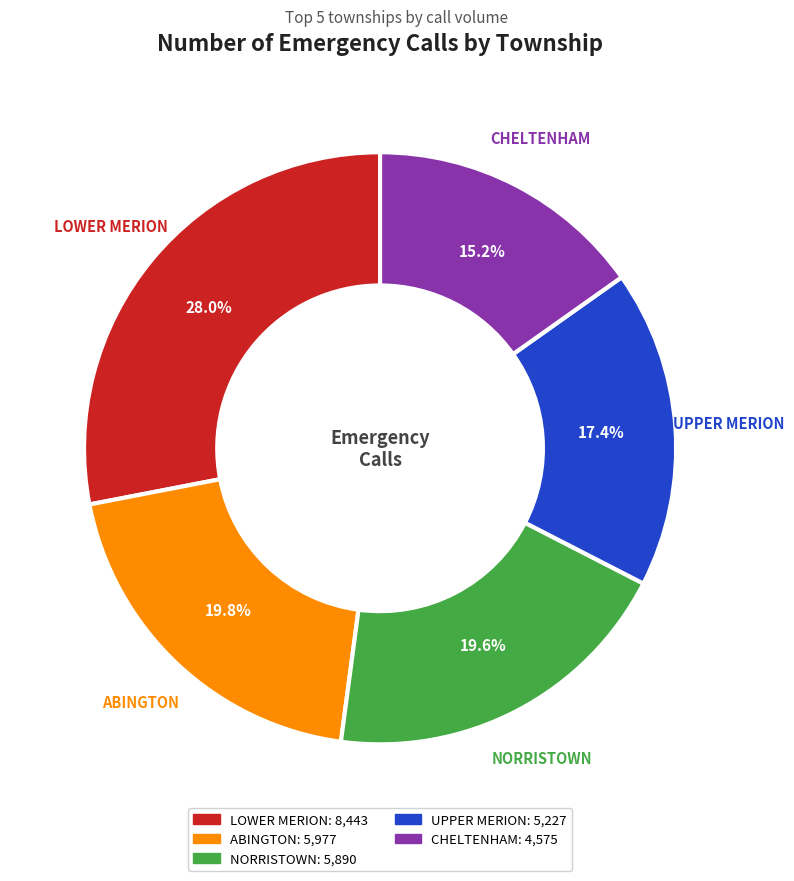

Count the number of slices in the pie.

5